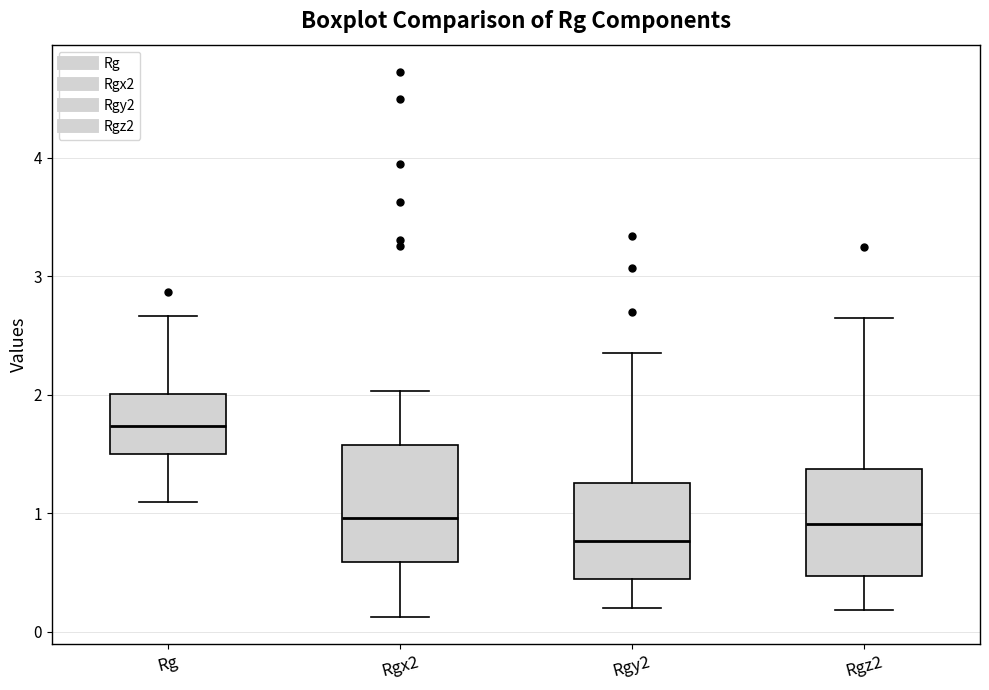

Reading left to right, transcribe this box plot: for each box, give where its median line is, the range the box spans, and where its two whiskers end, as read against the y-axis. The values are not printed on the chart, so give them approximately, as read against the axis.

Rg: median 1.7, box 1.5 to 2.0, whiskers 1.1 to 2.7
Rgx2: median 1.0, box 0.6 to 1.6, whiskers 0.1 to 2.0
Rgy2: median 0.8, box 0.4 to 1.3, whiskers 0.2 to 2.4
Rgz2: median 0.9, box 0.5 to 1.4, whiskers 0.2 to 2.6